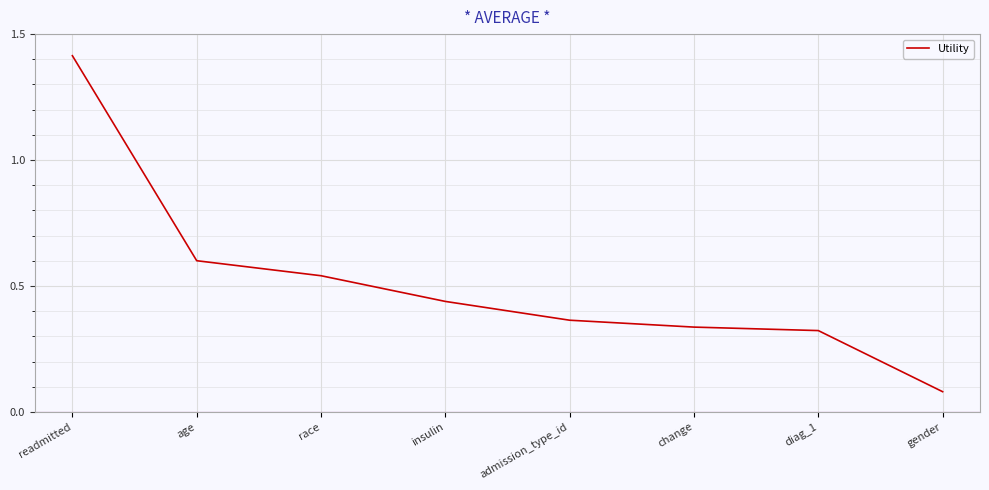

What position from the right is readmitted?

8